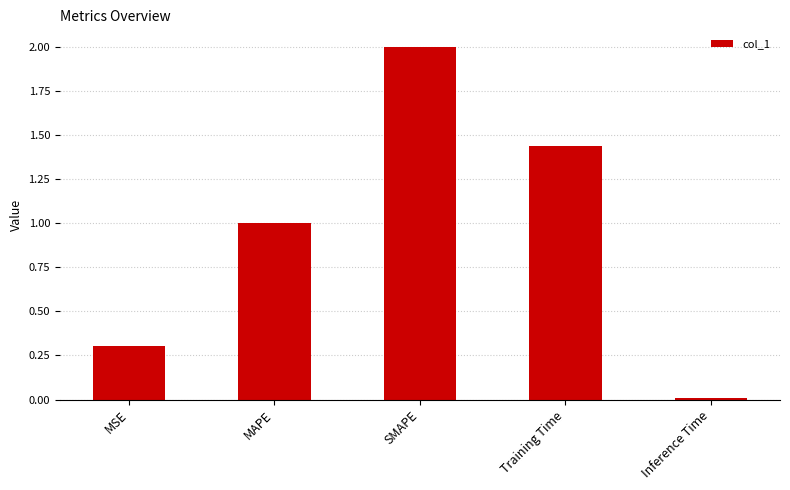

Between SMAPE and MAPE, which is larger?

SMAPE